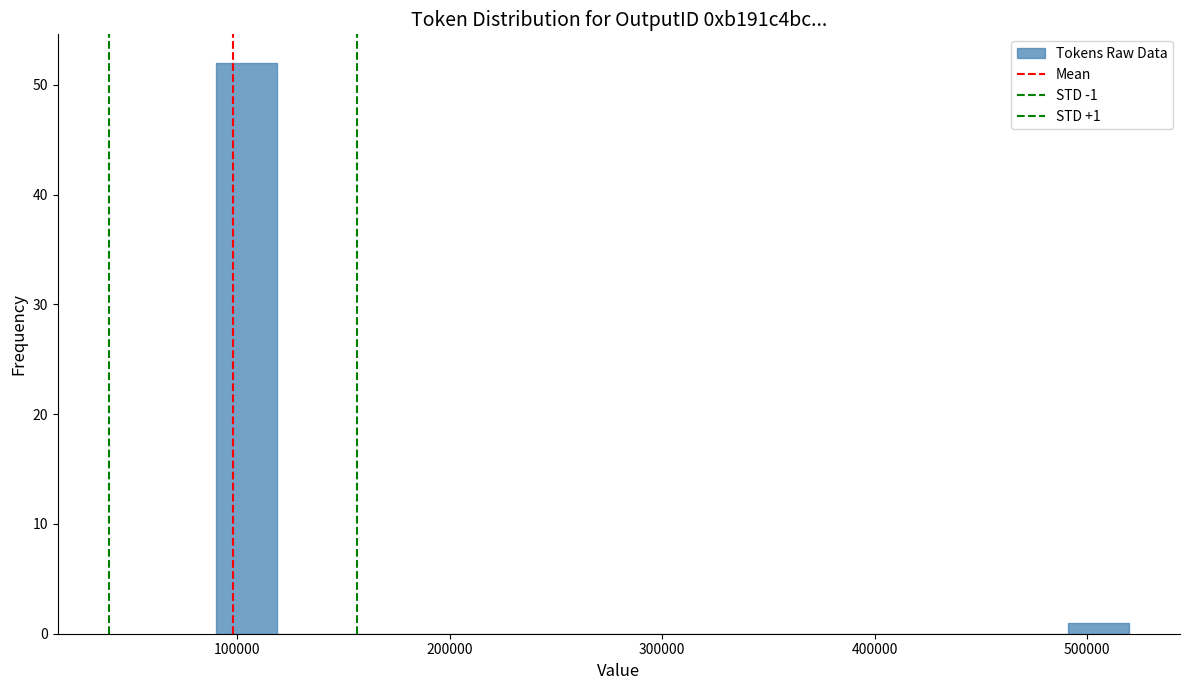

Around what value on the x-axis is the tallest bar? Give the approximate position of its centre, as read against the axis.

100000